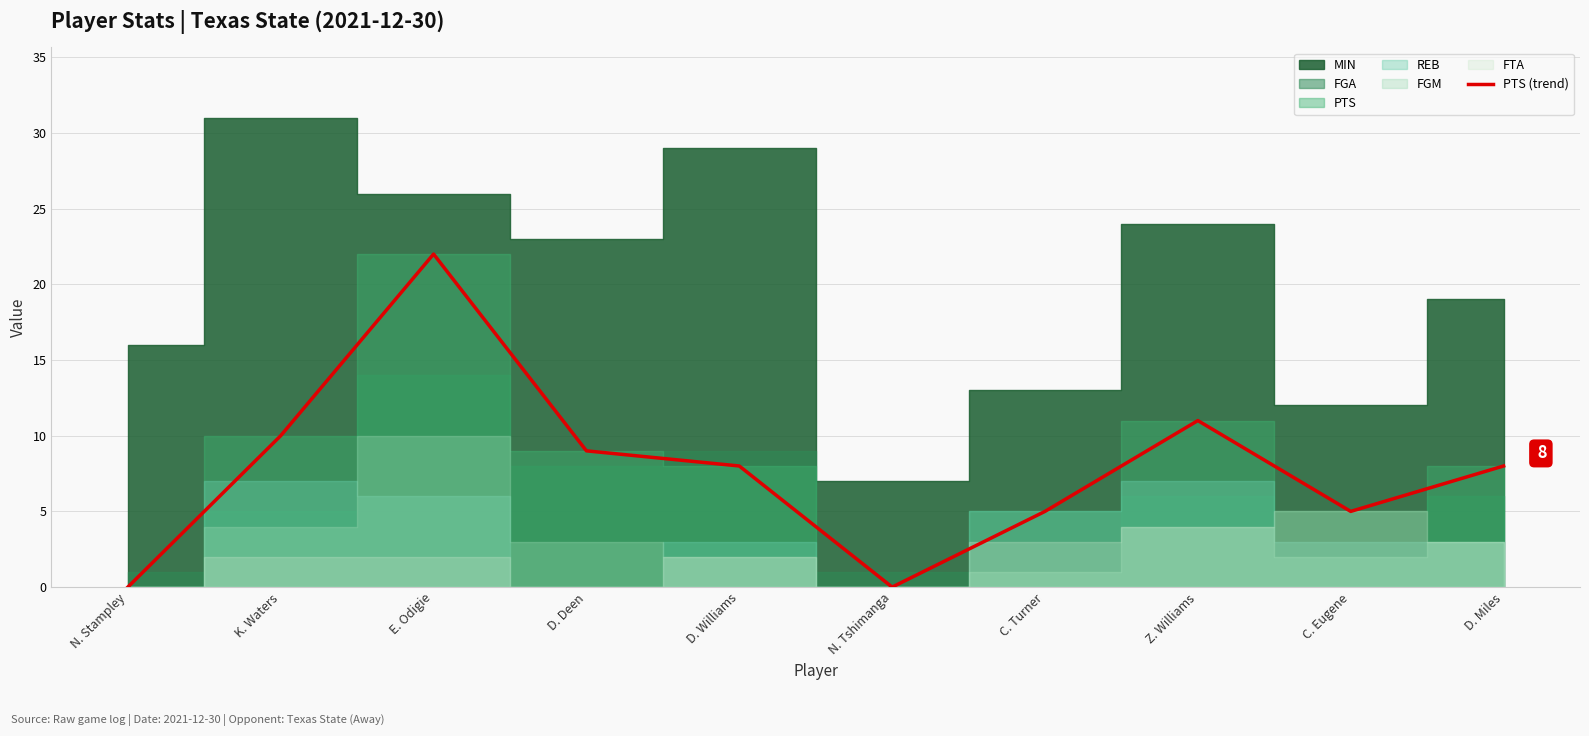

What is the label of the 5th point from the right?

N. Tshimanga